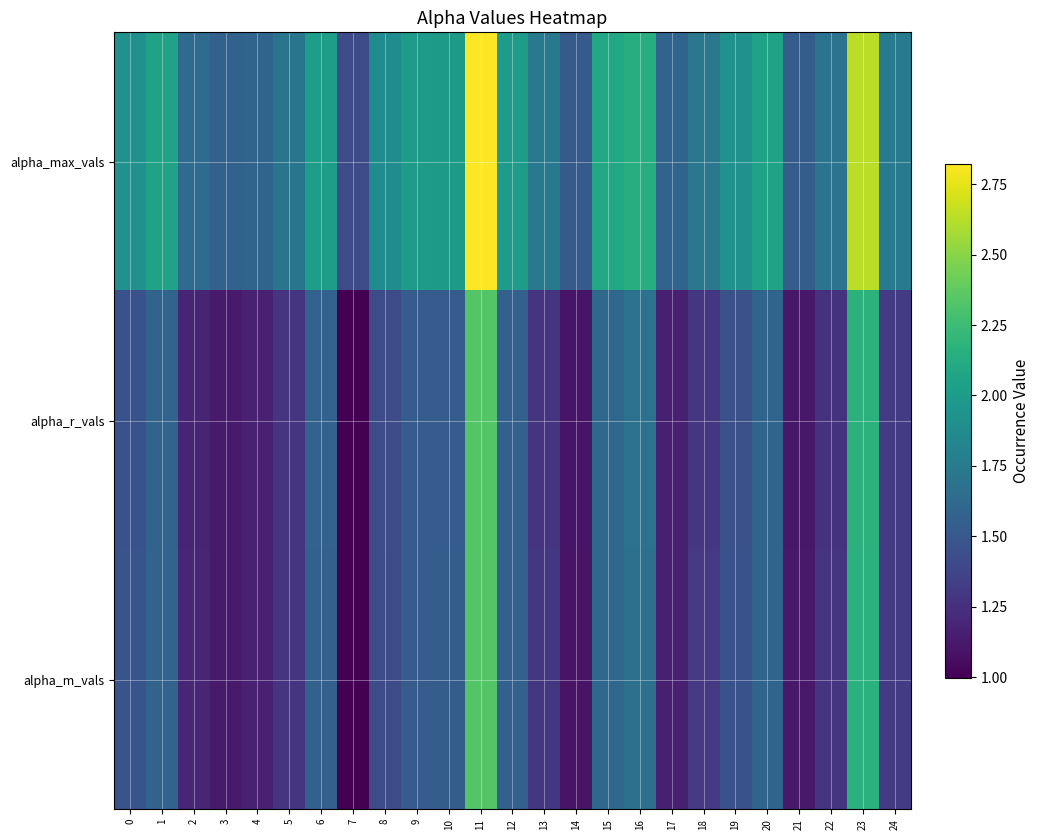

Reading right to left, what are all the values shown in this chart?

alpha_max_vals: 24=1.8	23=2.6	22=1.7	21=1.5	20=2.1	19=1.9	18=1.7	17=1.6	16=2.1	15=2.1	14=1.5	13=1.7	12=2.0	11=2.8	10=2.0	9=2.0	8=1.9	7=1.4	6=2.0	5=1.7	4=1.6	3=1.6	2=1.6	1=2.0	0=1.9
alpha_r_vals: 24=1.3	23=2.2	22=1.3	21=1.1	20=1.6	19=1.4	18=1.3	17=1.2	16=1.7	15=1.6	14=1.1	13=1.3	12=1.6	11=2.3	10=1.5	9=1.5	8=1.4	7=1.0	6=1.6	5=1.3	4=1.2	3=1.1	2=1.2	1=1.6	0=1.5
alpha_m_vals: 24=1.3	23=2.2	22=1.3	21=1.1	20=1.6	19=1.5	18=1.3	17=1.2	16=1.7	15=1.6	14=1.1	13=1.3	12=1.6	11=2.3	10=1.5	9=1.5	8=1.4	7=1.0	6=1.6	5=1.3	4=1.2	3=1.1	2=1.2	1=1.6	0=1.5